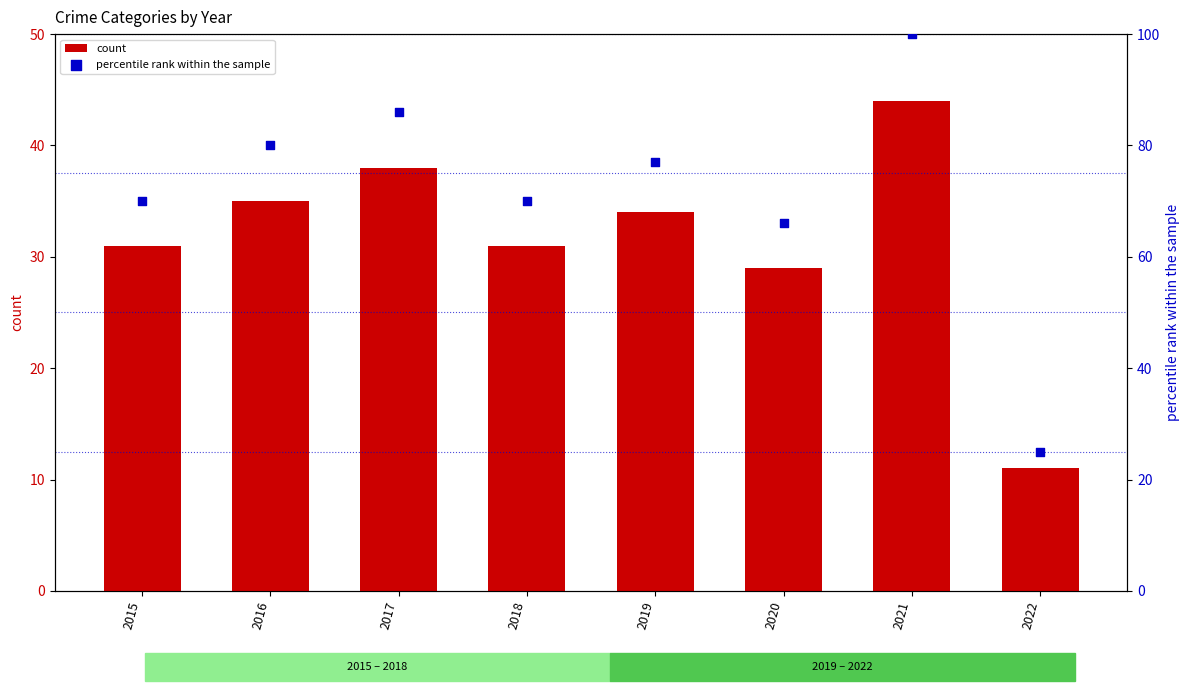

Which series has the largest Y range (max minus min)?

percentile rank within the sample